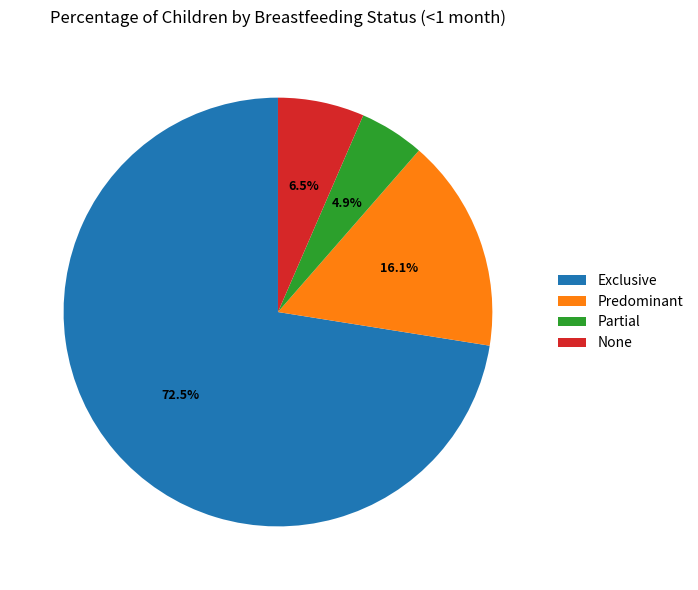

To the nearest percent, what is the difference between the None and Predominant slice percentages?

10%